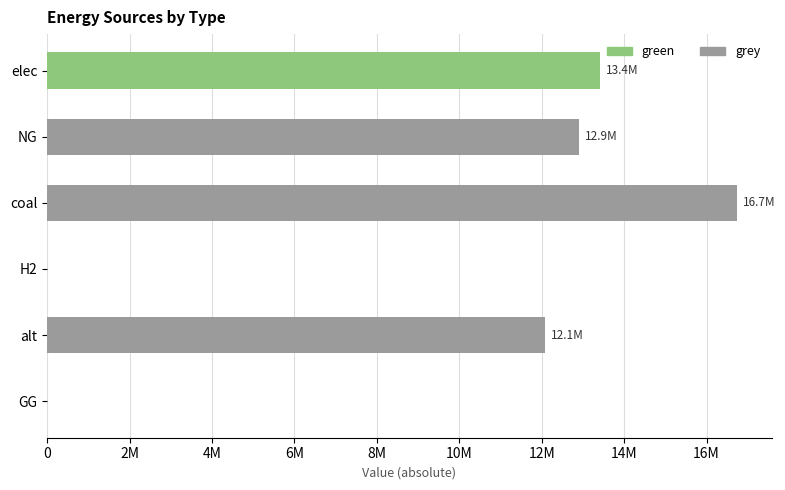

What position from the left is GG?

6